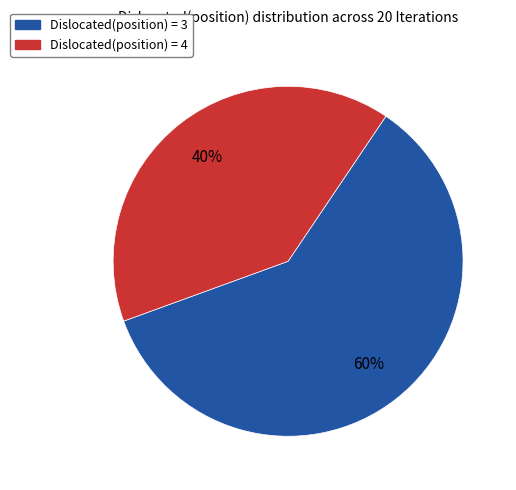

Between Dislocated(position) = 3 and Dislocated(position) = 4, which is larger?

Dislocated(position) = 3